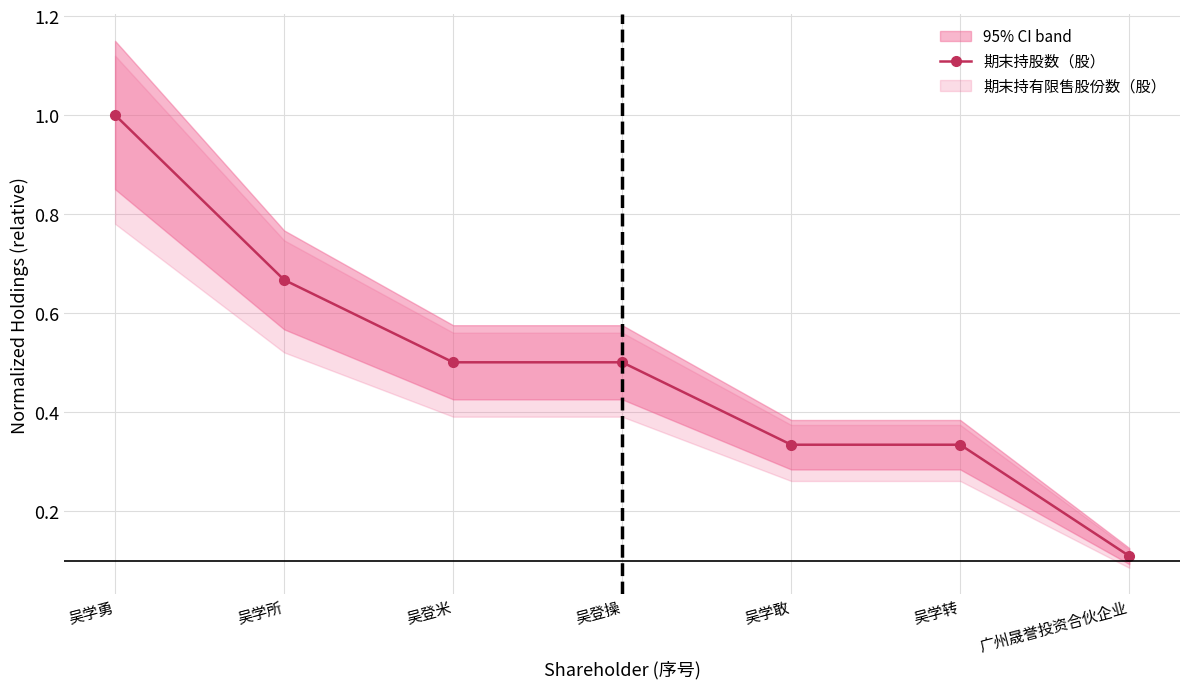

What is the maximum value shown in the chart?

1.0